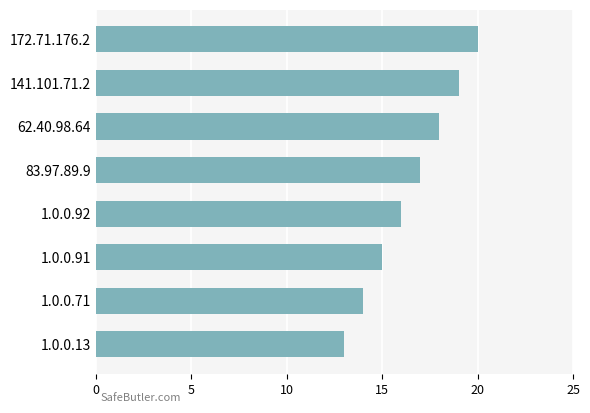

What is the maximum value shown in the chart?

20